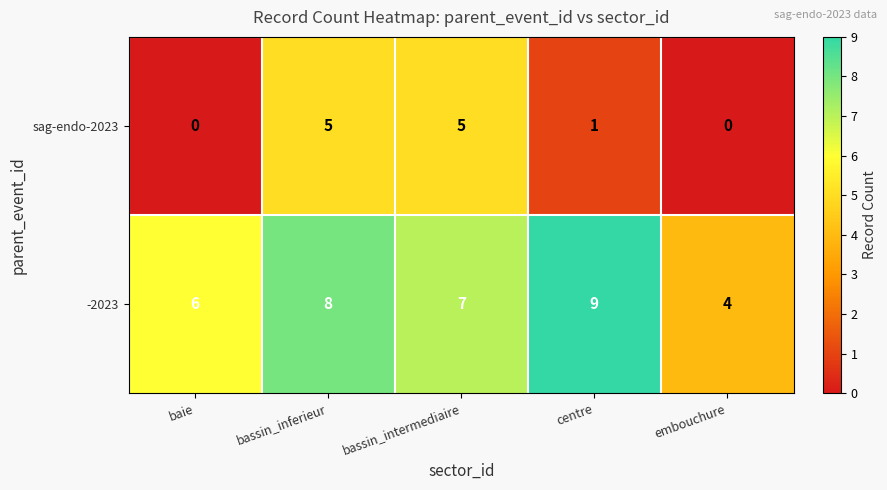

At how many categories does at least one series exceed 1?

5